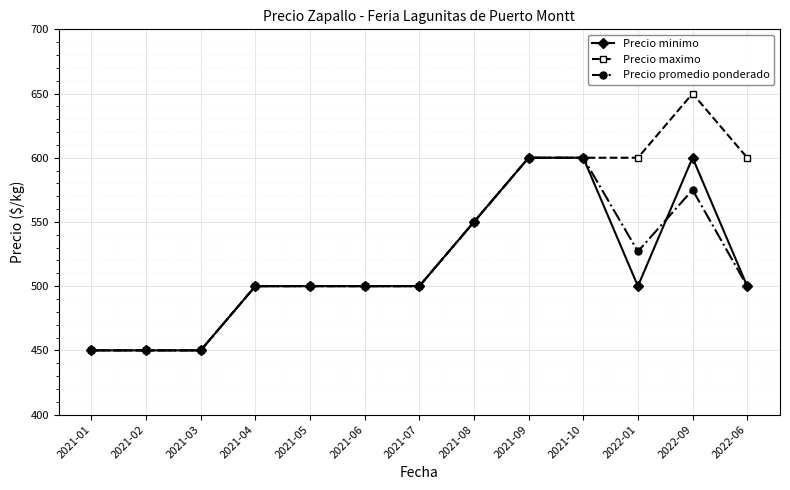

How many data points does each series have?

13